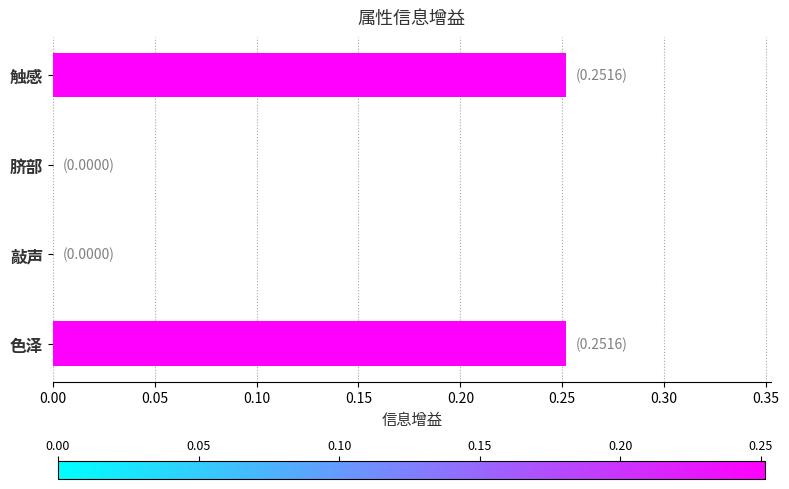

What is the change in value from 敲声 to 触感?

+0.3